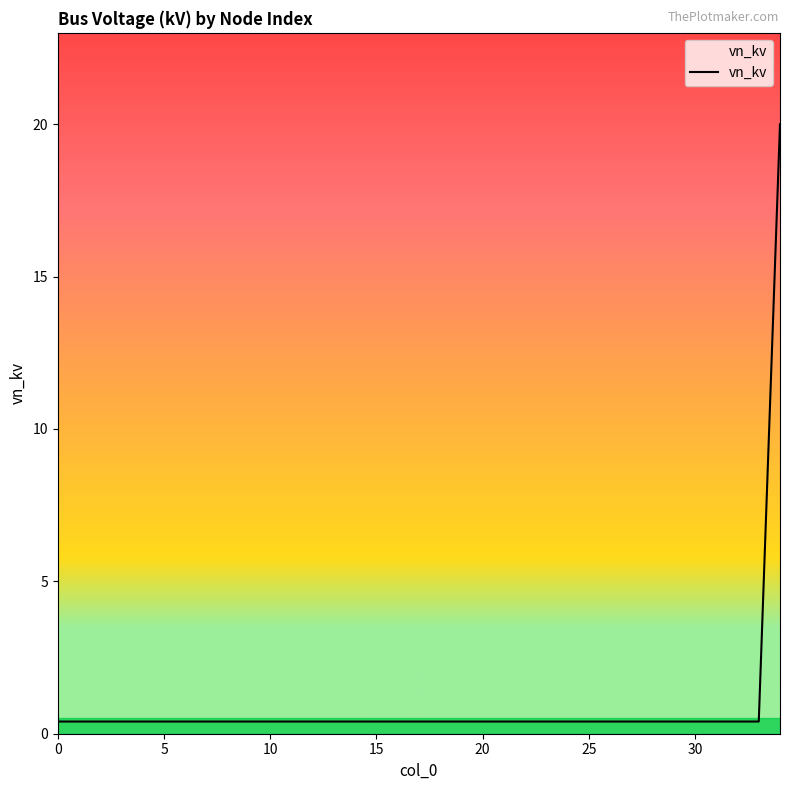

What is the difference between the maximum and minimum values?

19.6